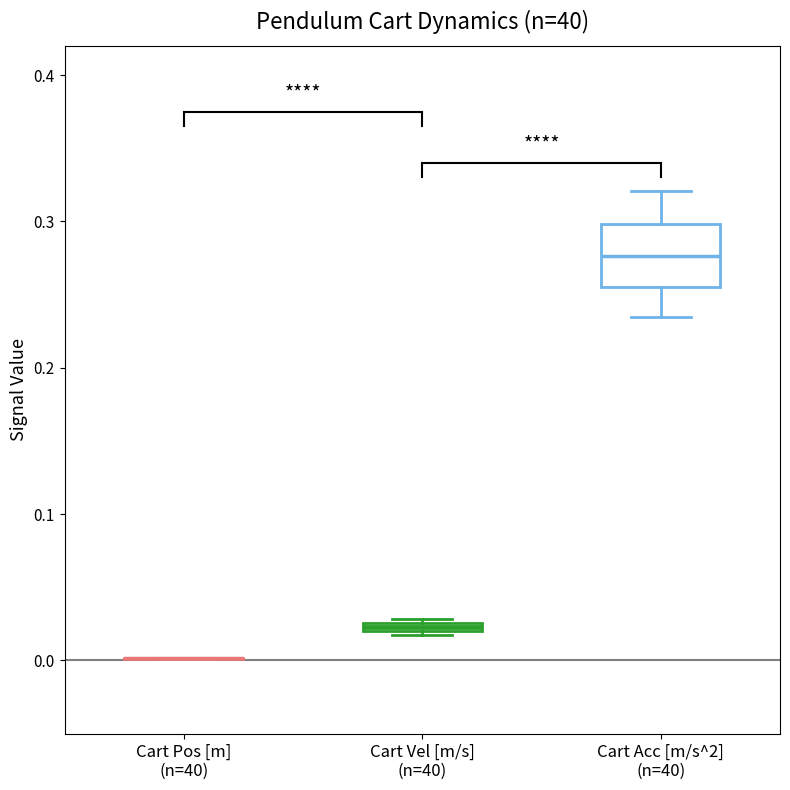

Which box is the tallest, from its lower edge to its upper edge?

Cart Acc [m/s^2] (n=40)